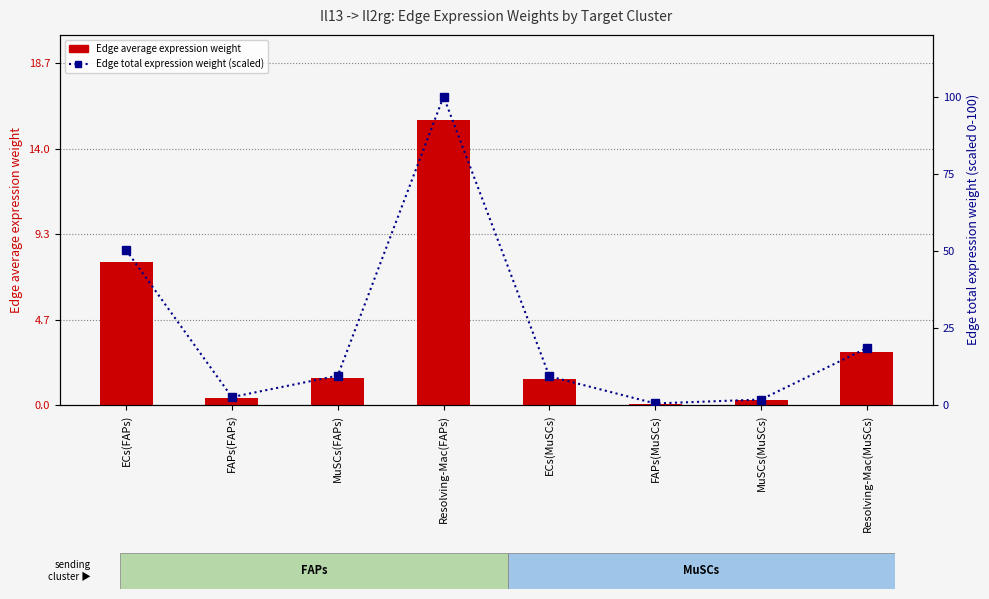

Between Resolving-Mac(FAPs) and Resolving-Mac(MuSCs), which series saw the biggest shift?

Edge total expression weight (scaled)